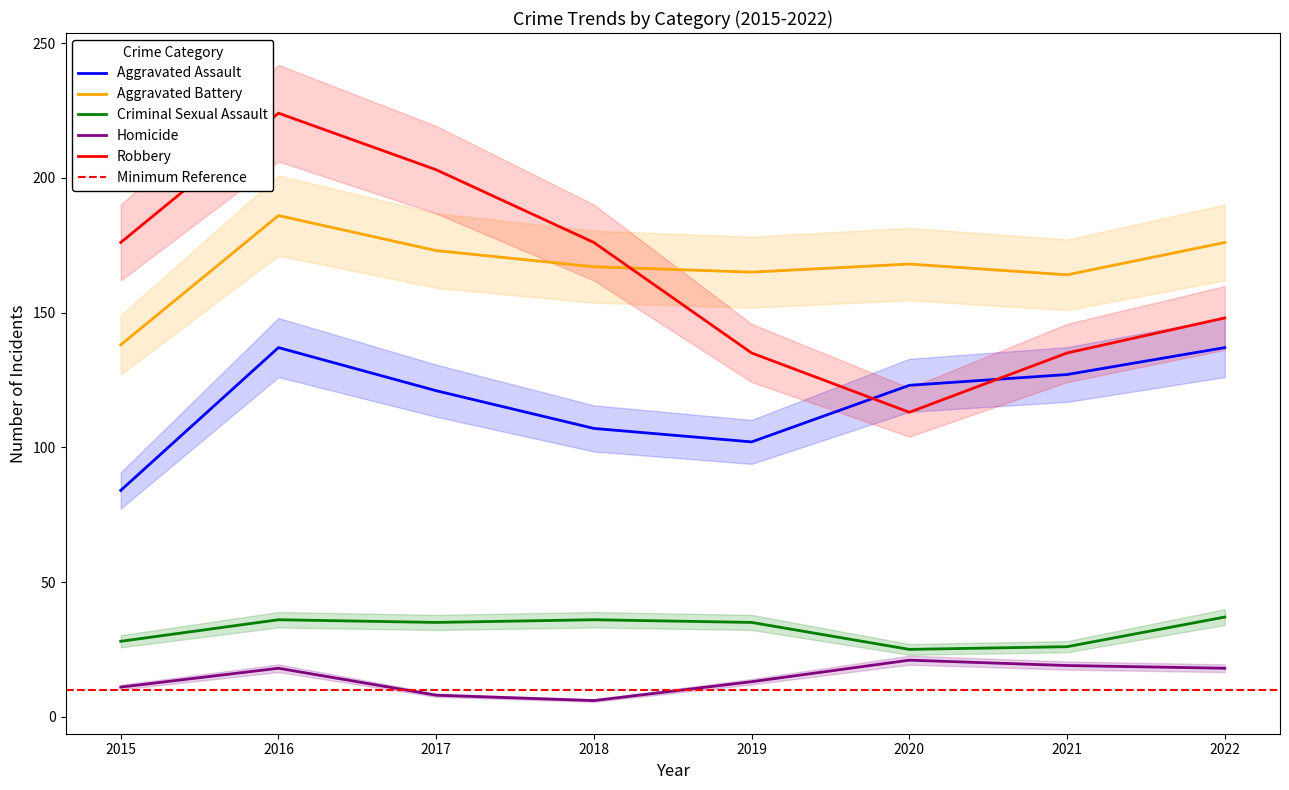

What is the sum of the Aggravated Battery values at 2019 and 2017?

338